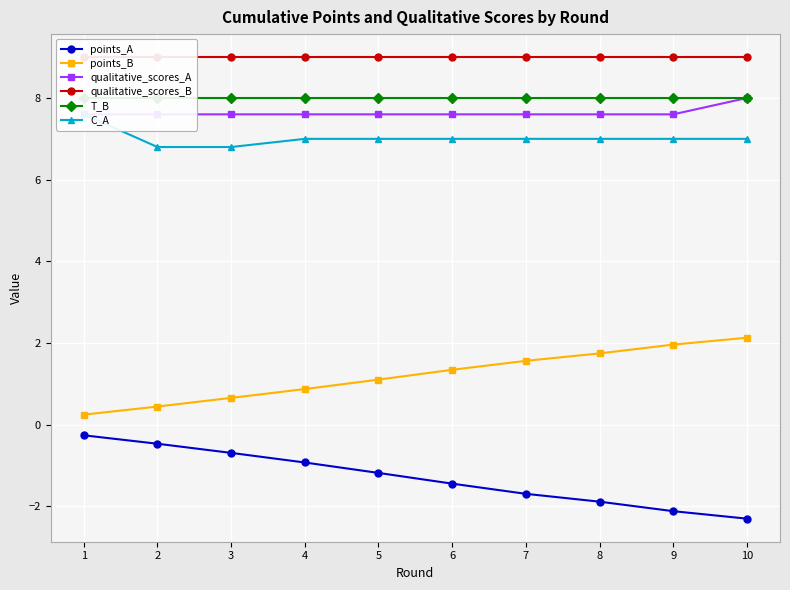

At 3, list the series in order from smallest to largest.

points_A, points_B, C_A, qualitative_scores_A, T_B, qualitative_scores_B